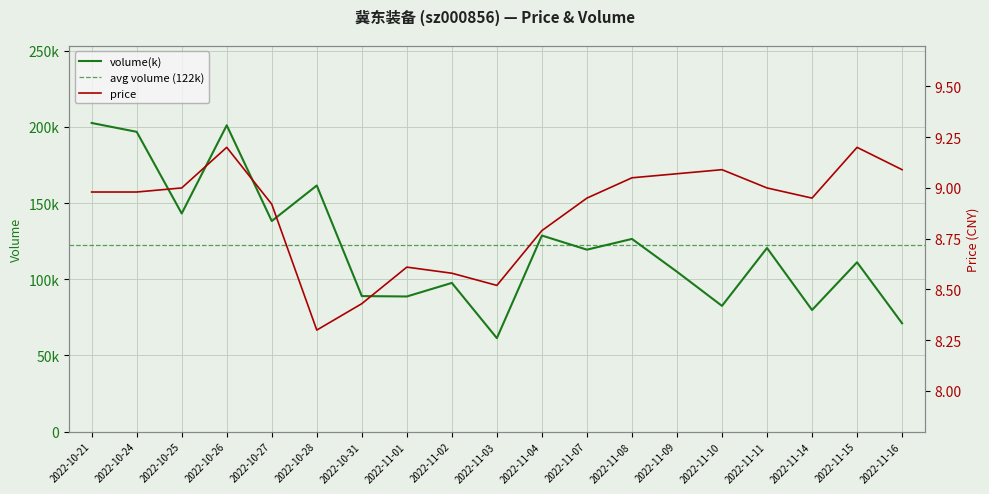

True or false: volume(k) and price cross at least once.

False